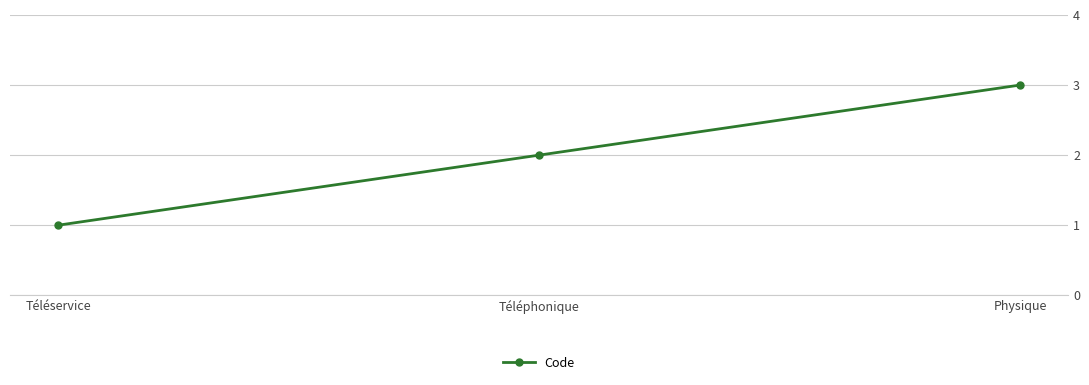

What is the value of the 1st point from the left?

1